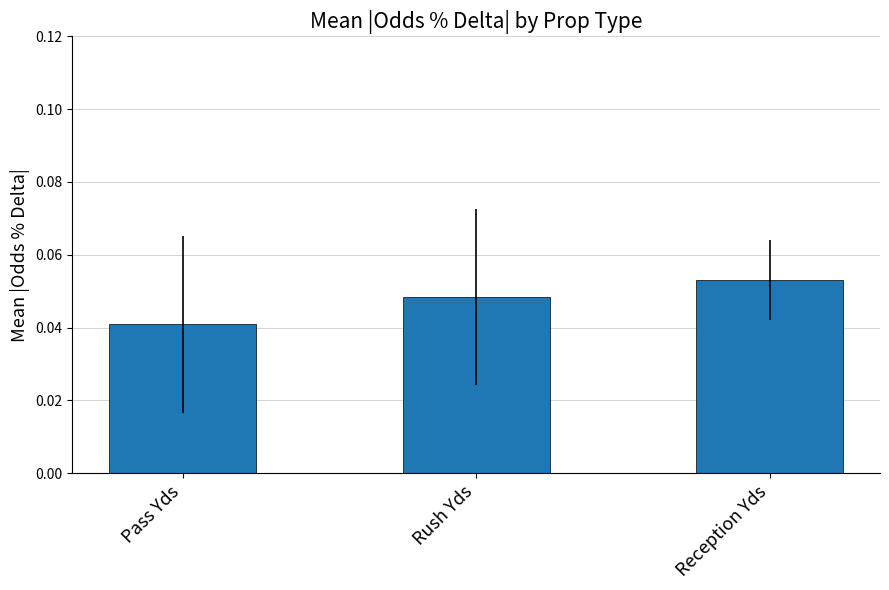

Between Rush Yds and Pass Yds, which is larger?

Rush Yds